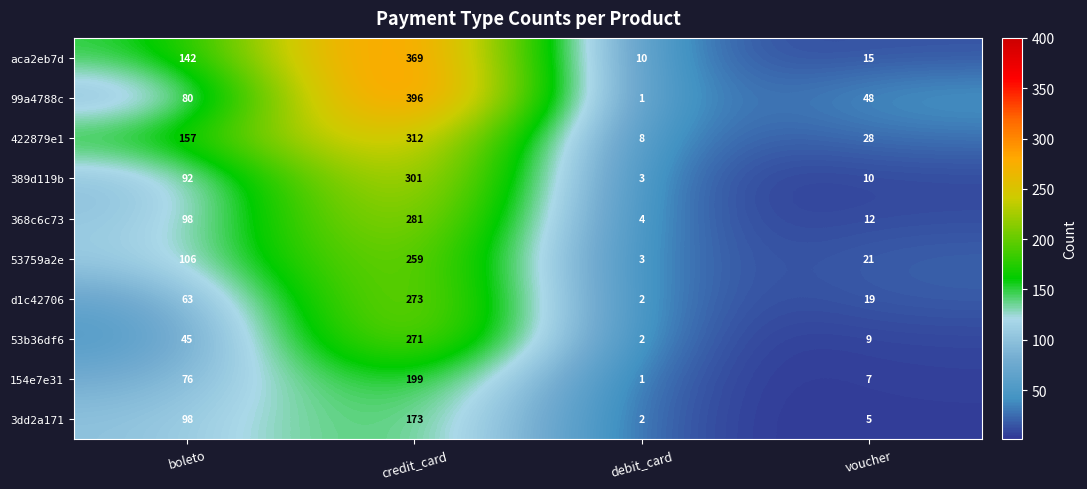

Which series has the widest spread of values?

99a4788c